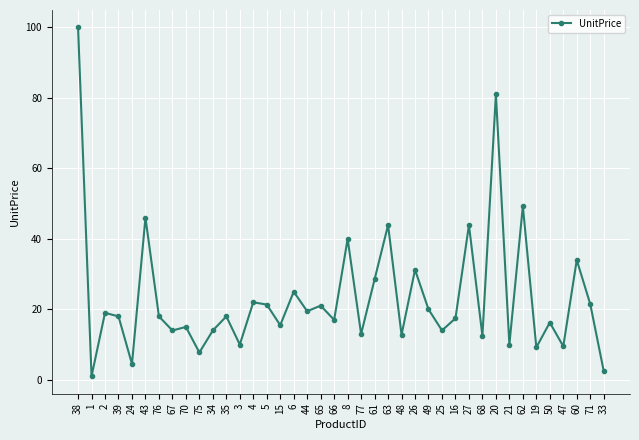

What is the difference between the second highest and second lowest values?

78.5